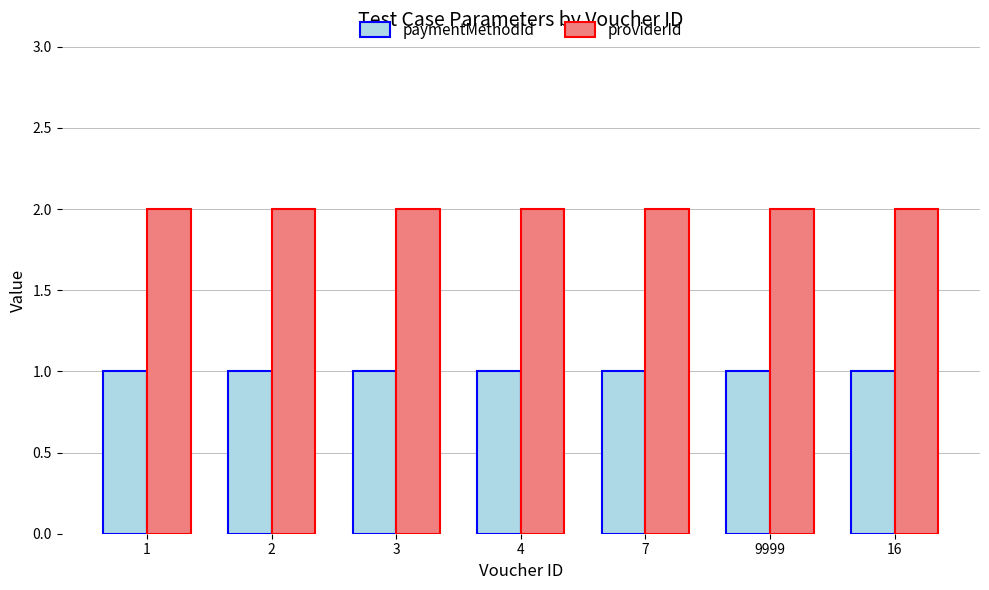

What is the minimum value shown in the chart?

1